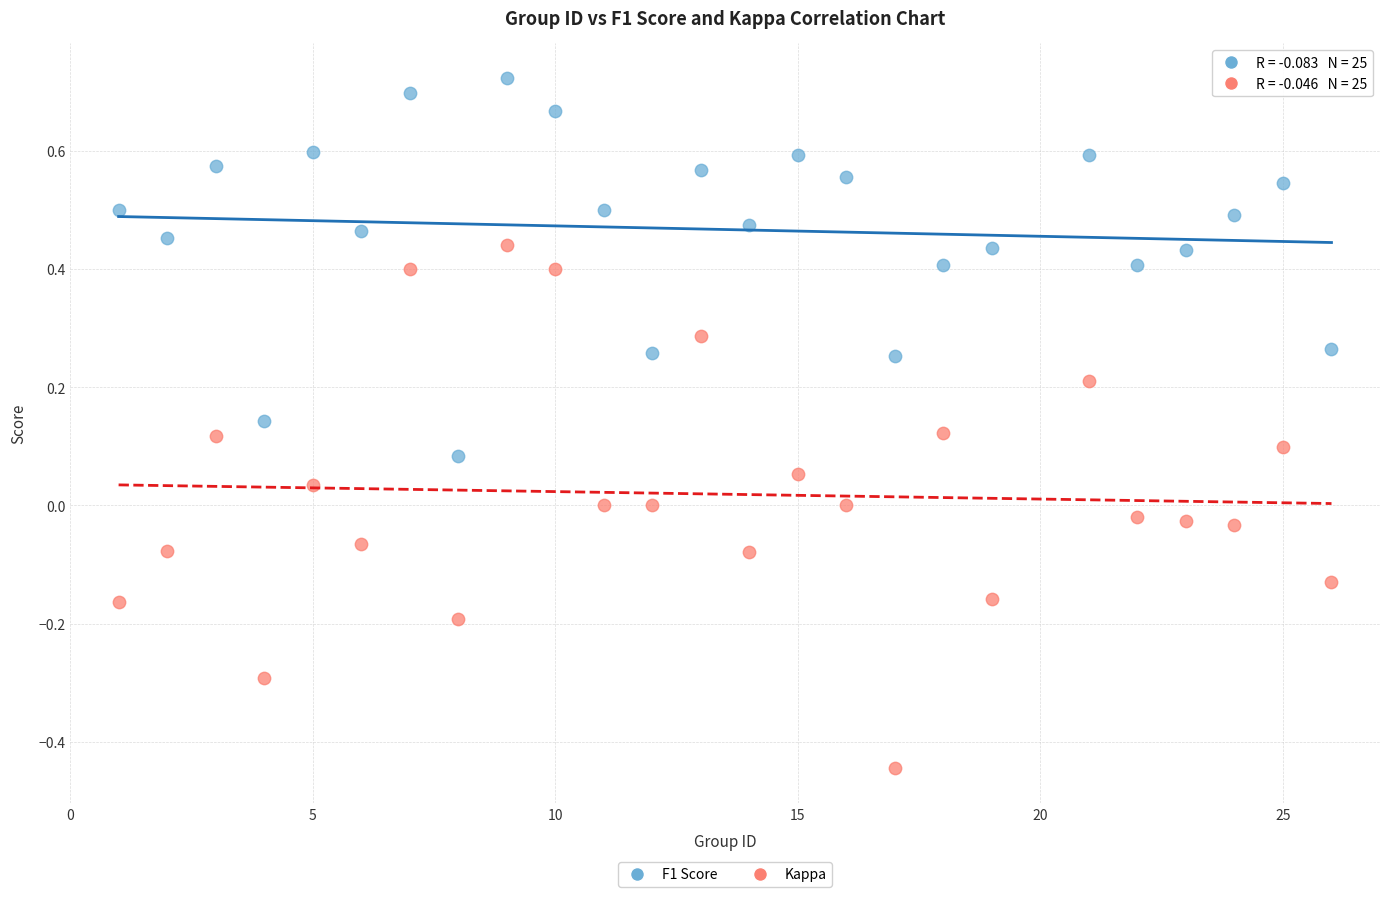

What is the X range (max minus min) for the scatter plot?

25.0